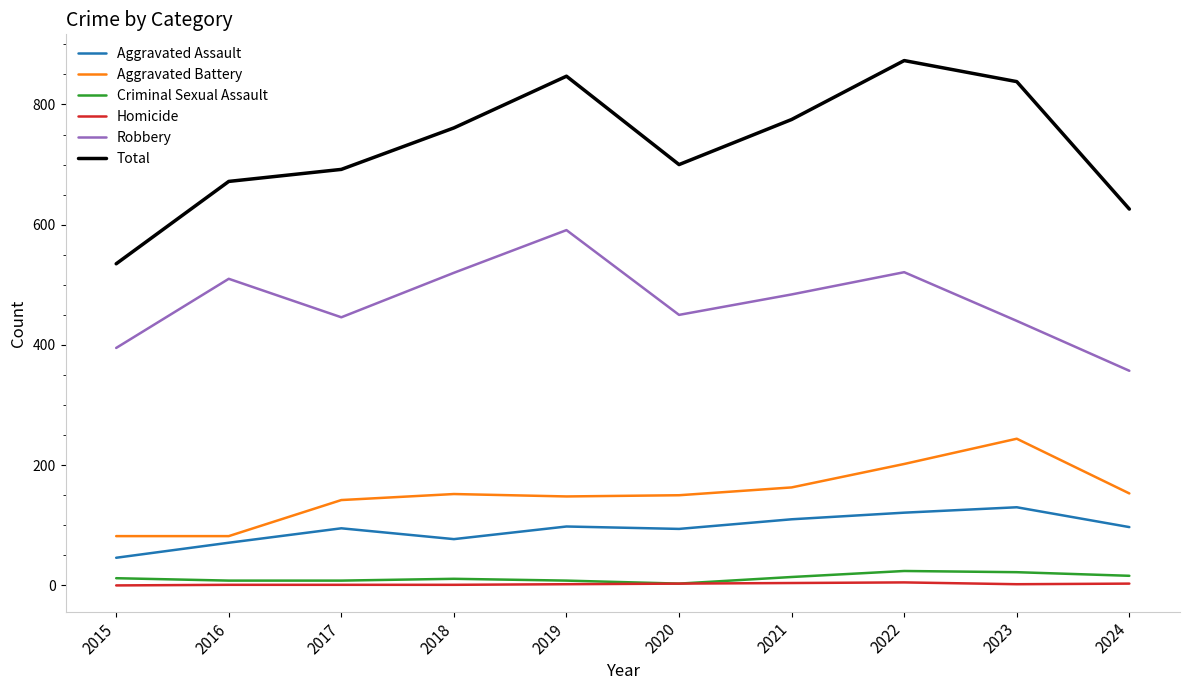

Does the chart have visible grid lines?

No